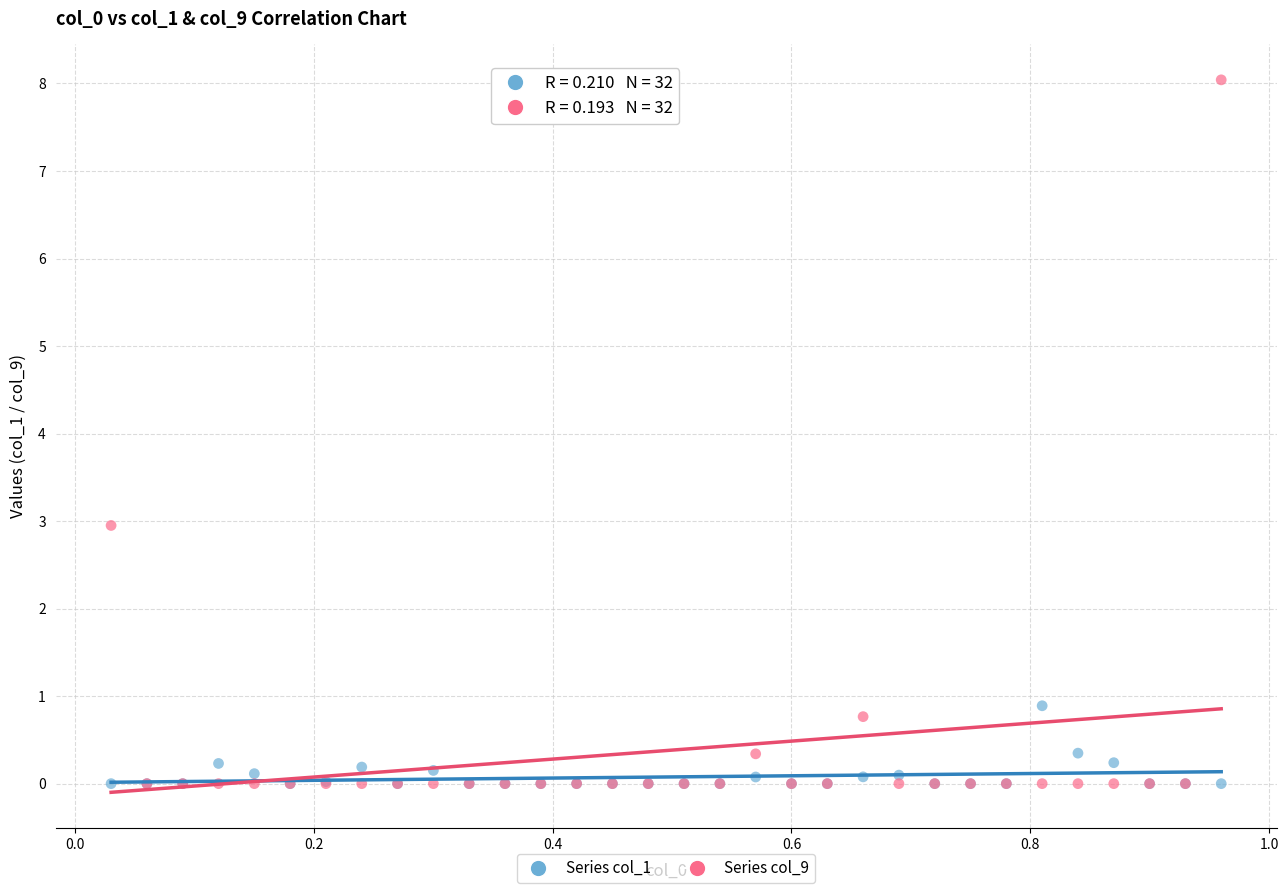

Which series contains the highest Y value?

Series col_9